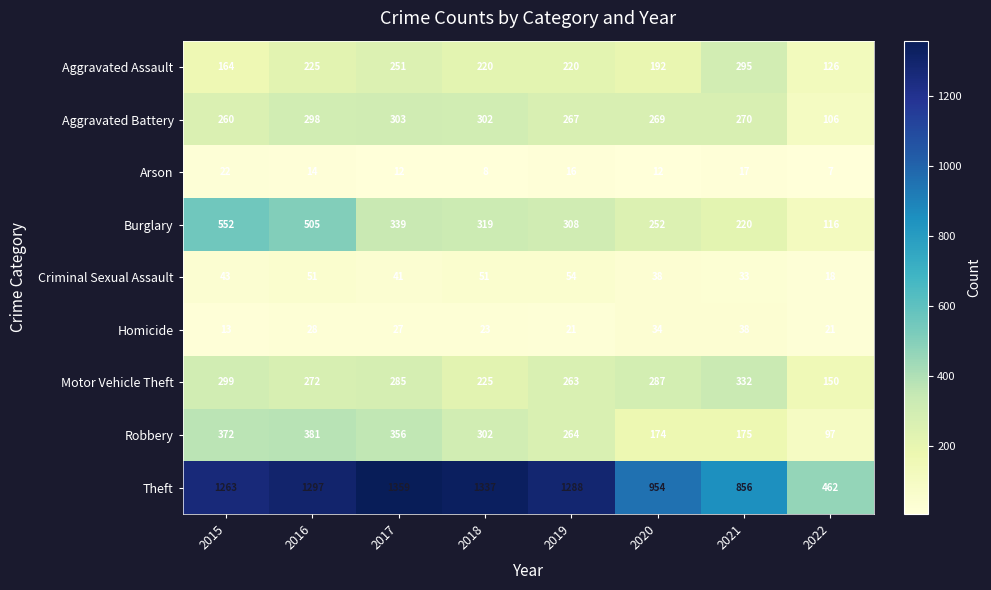

The Arson series shows 2 at 2022. True or false?

False